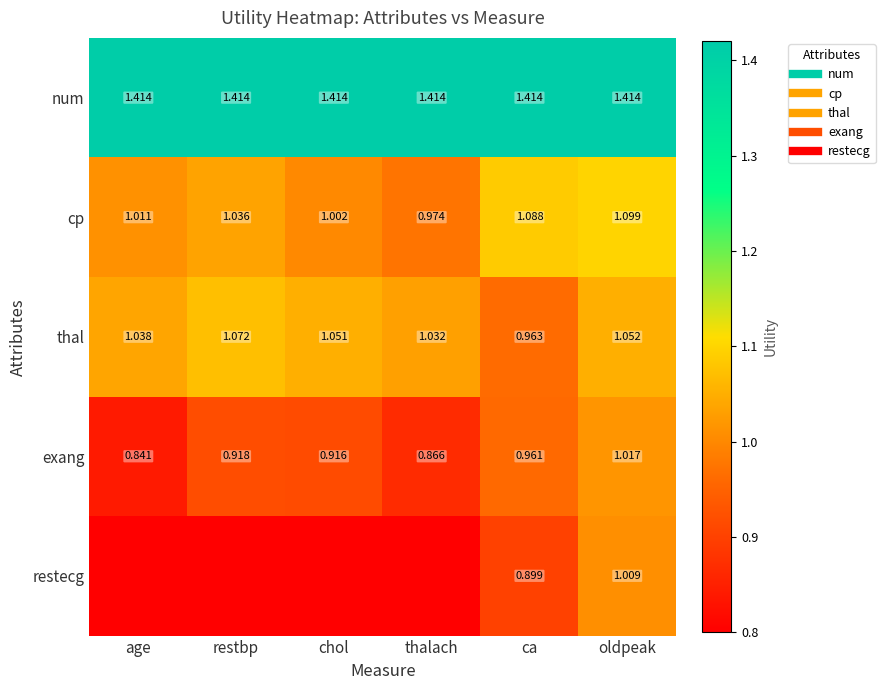

What is the approximate value of thal at age?

1.0